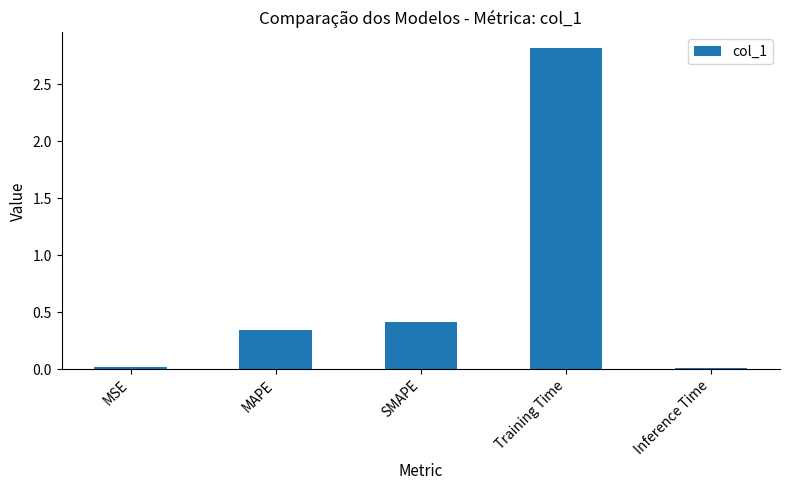

What position from the right is MAPE?

4